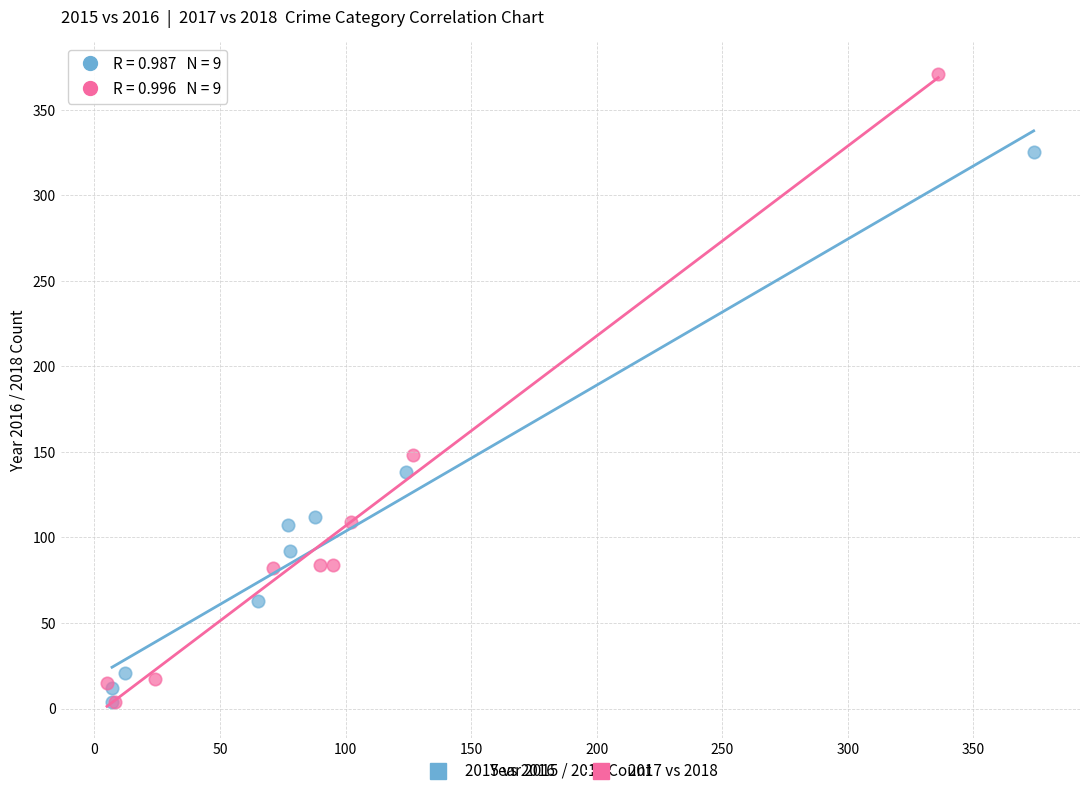

Which series has the largest Y range (max minus min)?

2017 vs 2018